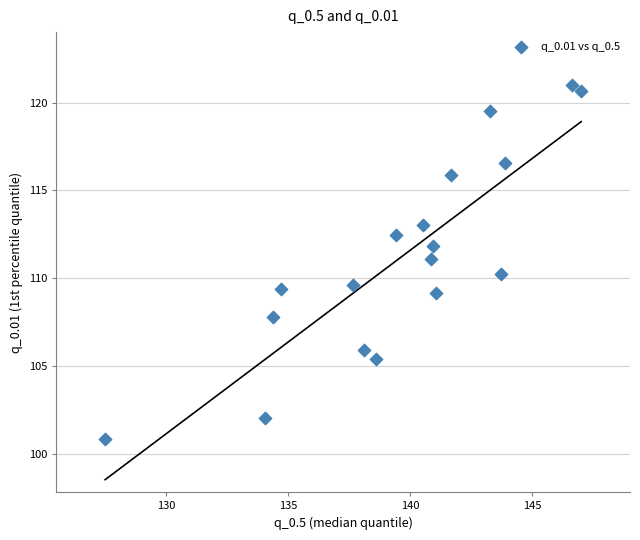

What is the range of X values (max minus min)?

19.5